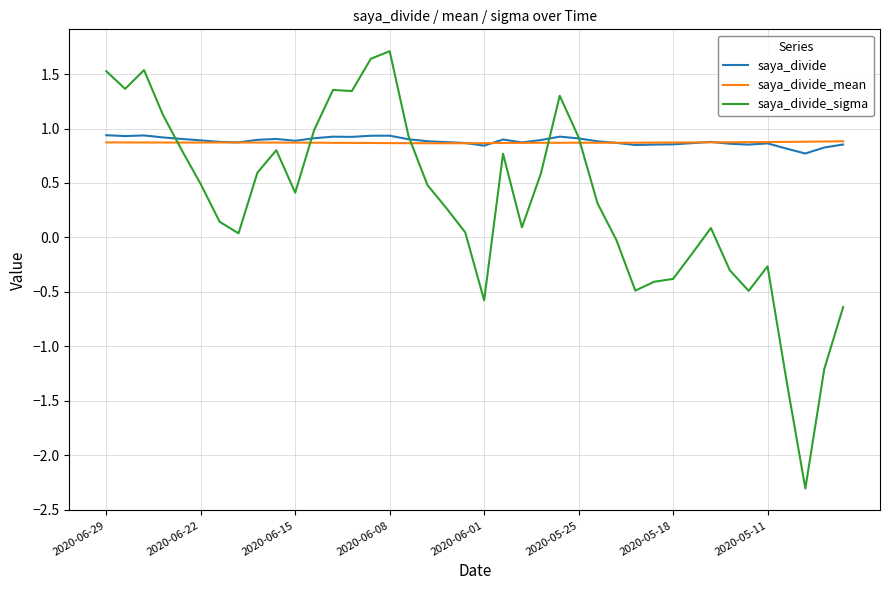

Which series has the largest range (max minus min)?

saya_divide_sigma